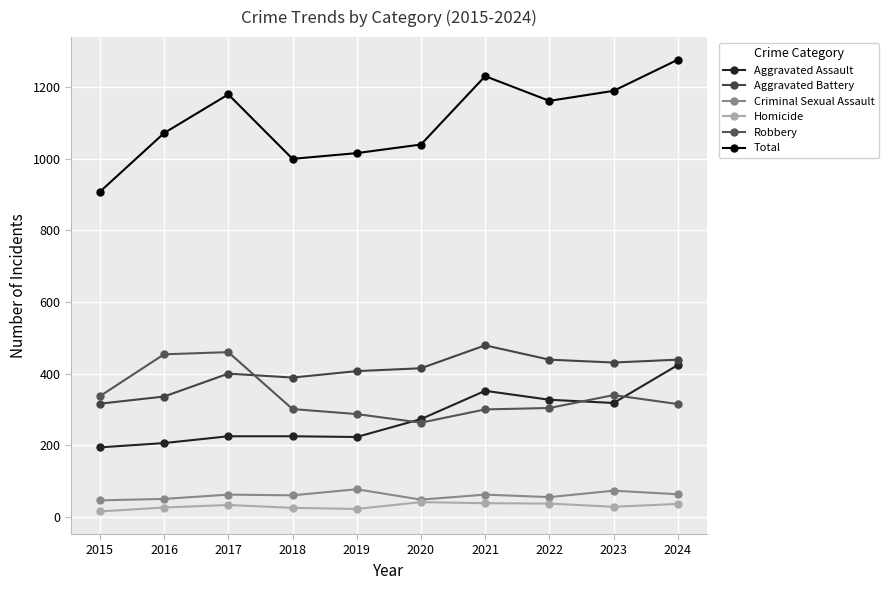

How many data points in Robbery are less than 315?

5